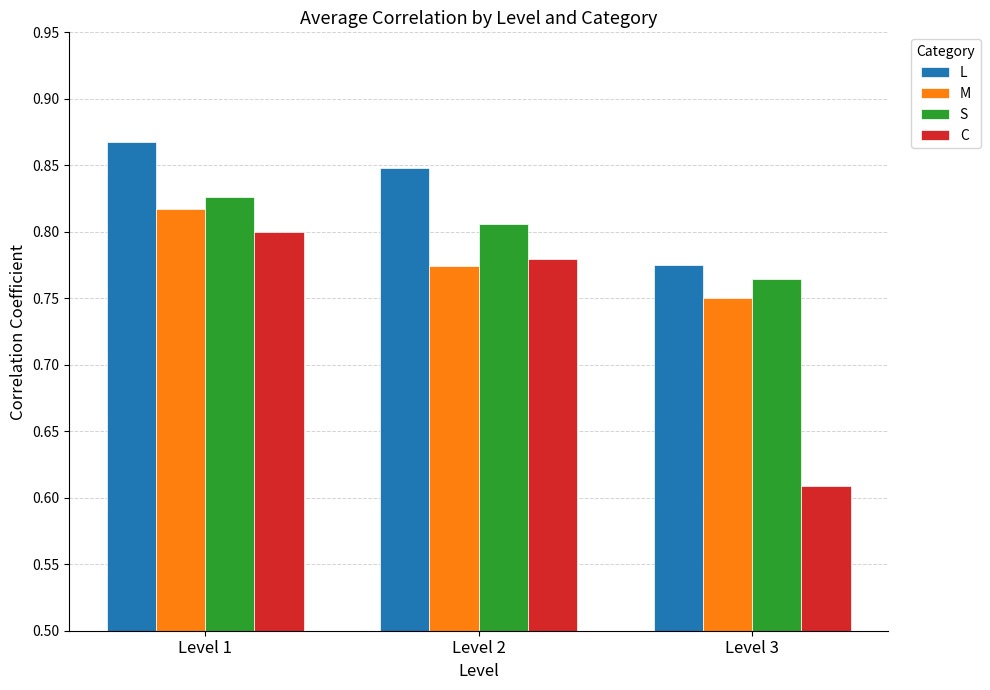

Which series has the widest spread of values?

C